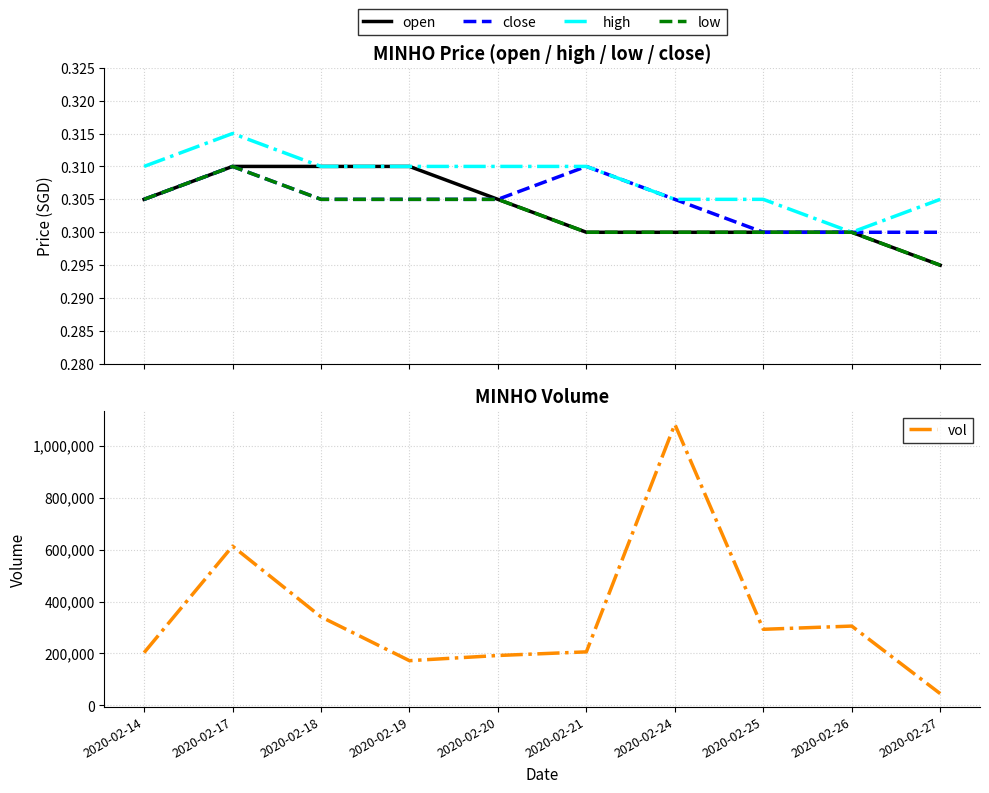

Which series changed the most between 2020-02-20 and 2020-02-27?

vol